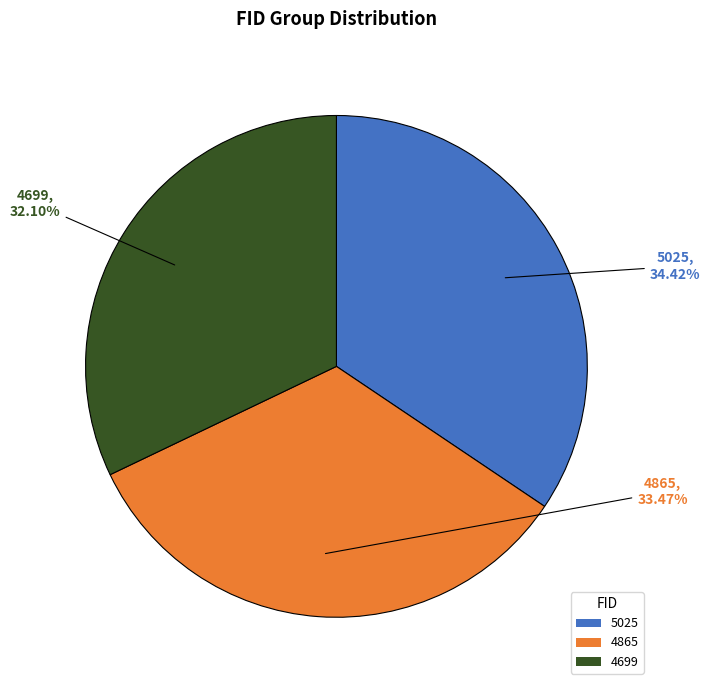

How many segments does this pie chart have?

3